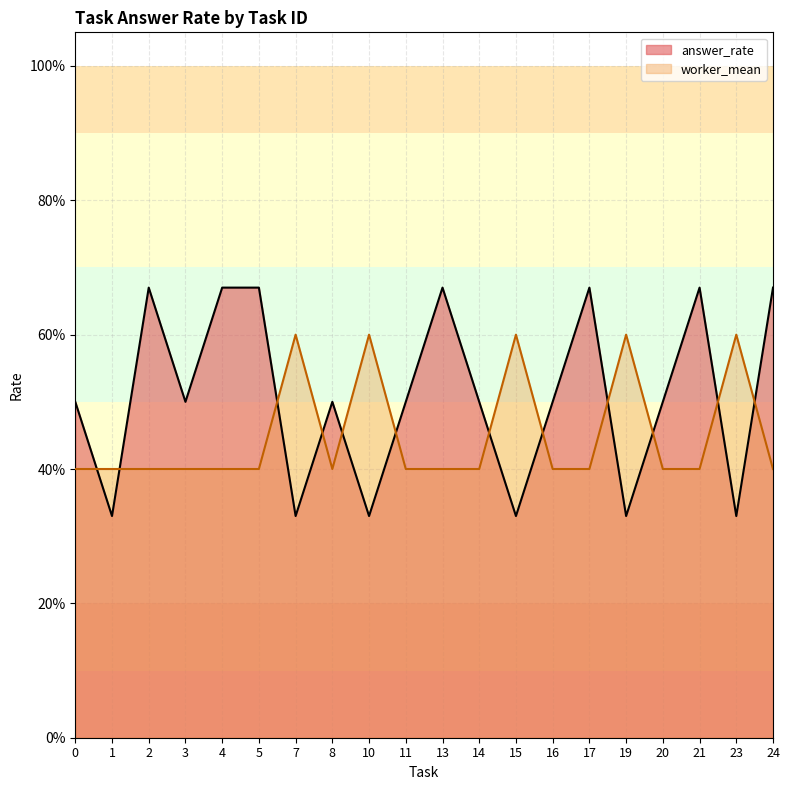

What is the sum of the answer_rate values at 10 and 13?

1.0